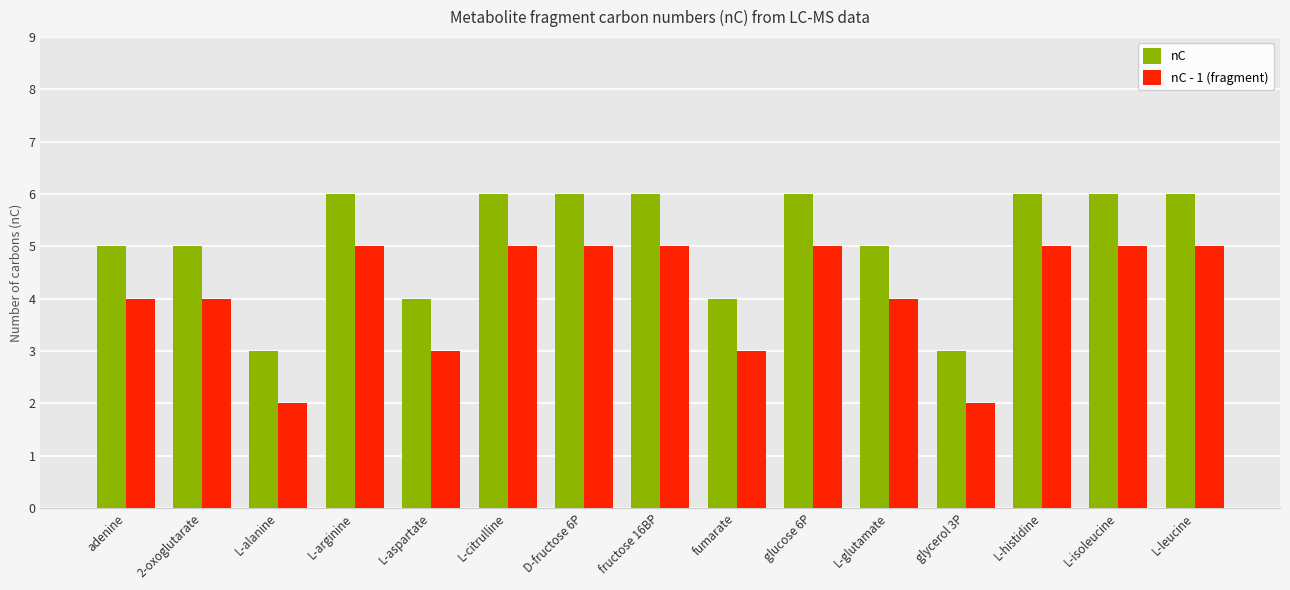

Reading left to right, transcribe all the data shown in this chart.

nC: 5	5	3	6	4	6	6	6	4	6	5	3	6	6	6
nC - 1 (fragment): 4	4	2	5	3	5	5	5	3	5	4	2	5	5	5